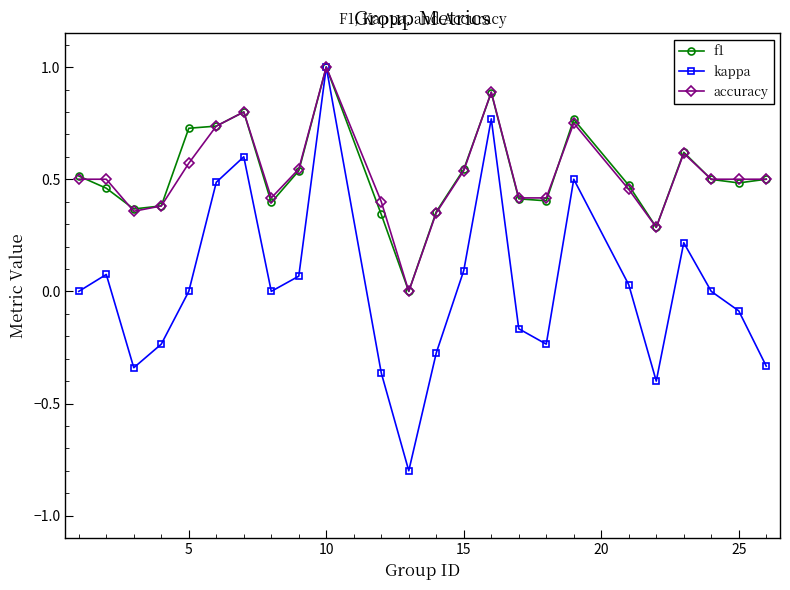

True or false: accuracy has more than 0 interior local peaks.

True